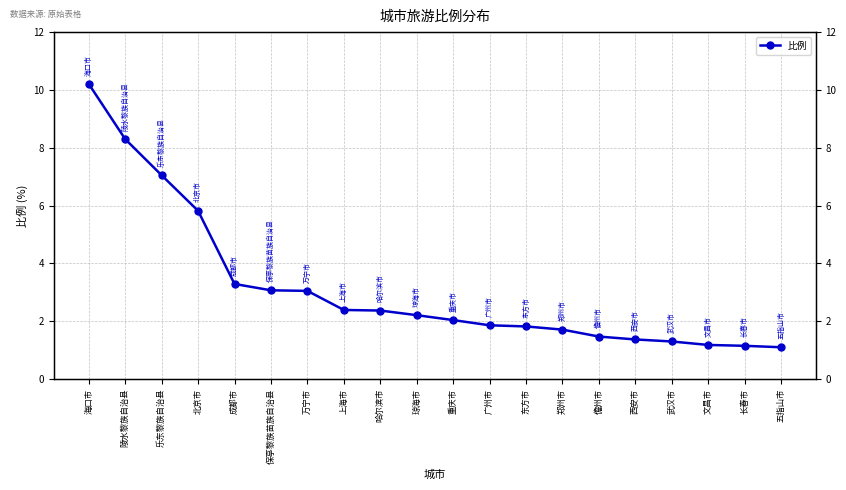

List the labels in order of value, largest first.

海口市, 陵水黎族自治县, 乐东黎族自治县, 北京市, 成都市, 保亭黎族苗族自治县, 万宁市, 上海市, 哈尔滨市, 琼海市, 重庆市, 广州市, 东方市, 郑州市, 儋州市, 西安市, 武汉市, 文昌市, 长春市, 五指山市